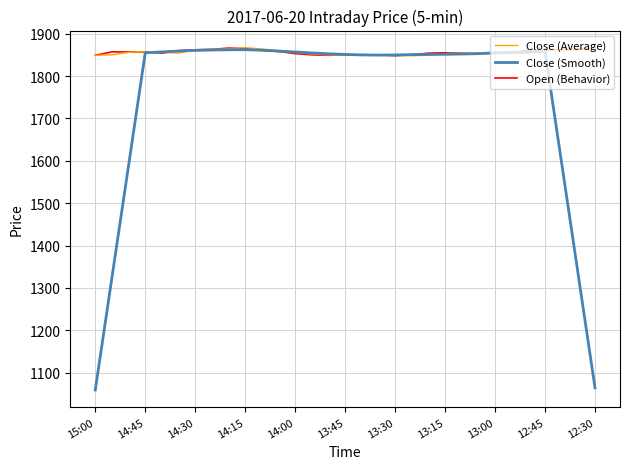

What is the lowest value of the Close (Smooth) series?

1059.0